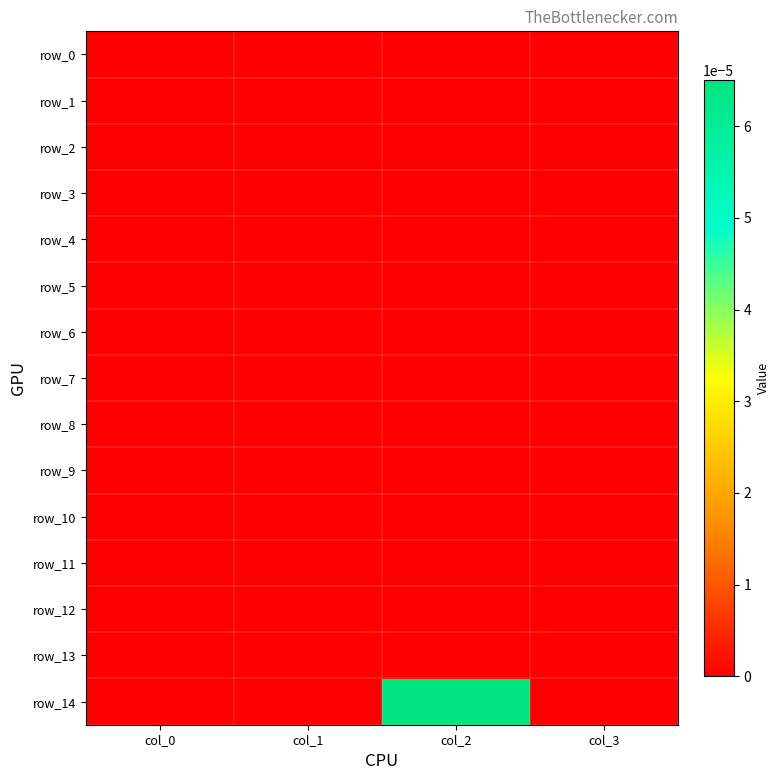

True or false: row_14 has a value of 0.0 at col_3.

True